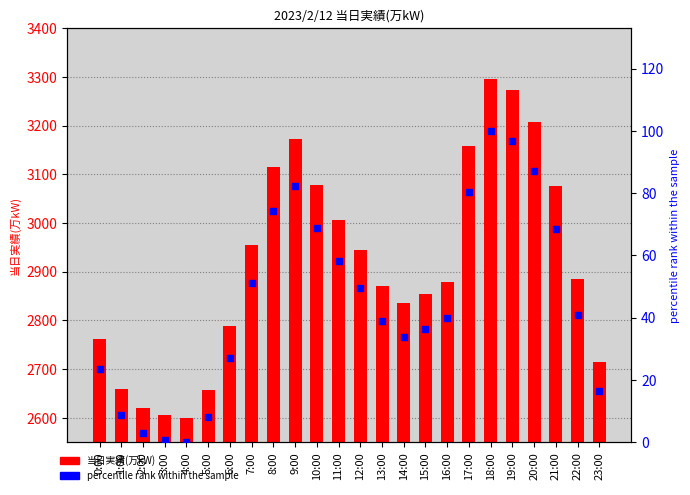

Which series has the largest total across all categories?

当日実績(万kW)